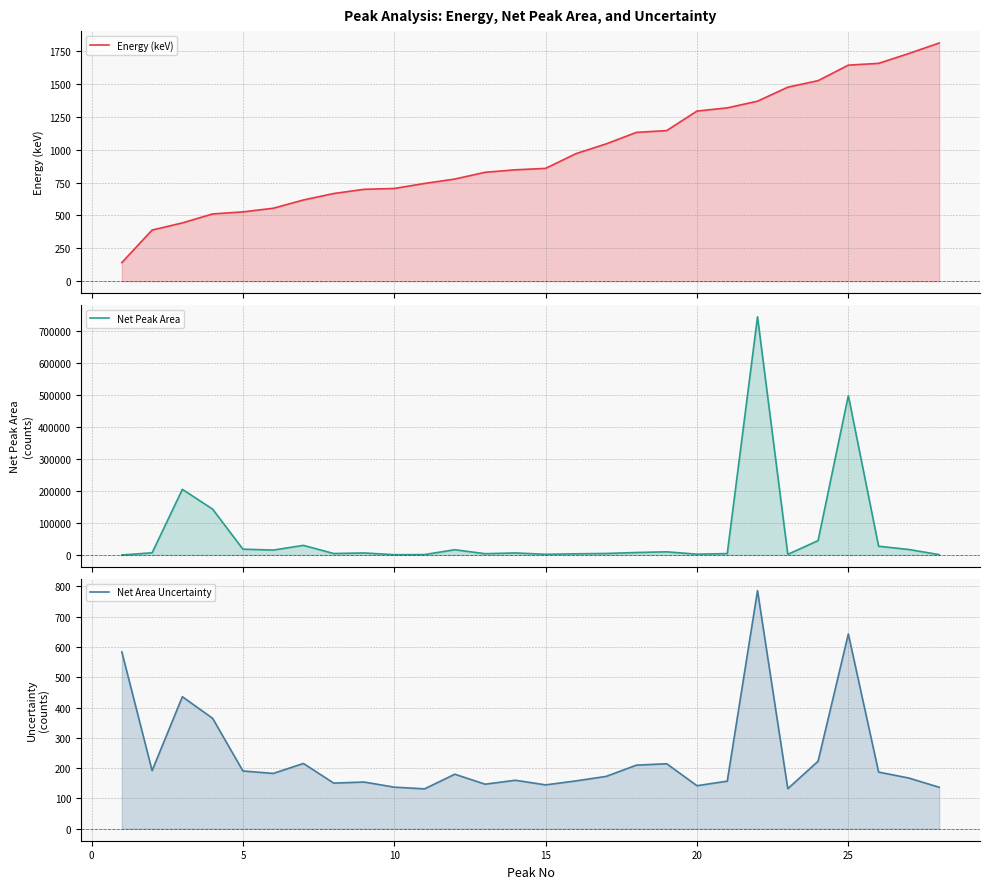

True or false: Net Peak Area has more than 1 interior local peaks.

True